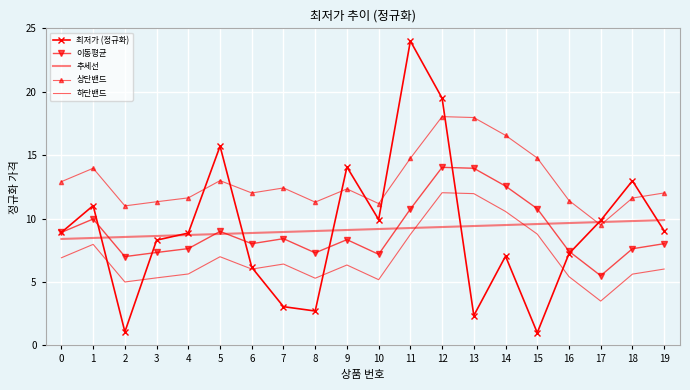

True or false: 이동평균 and 하단밴드 cross at least once.

False